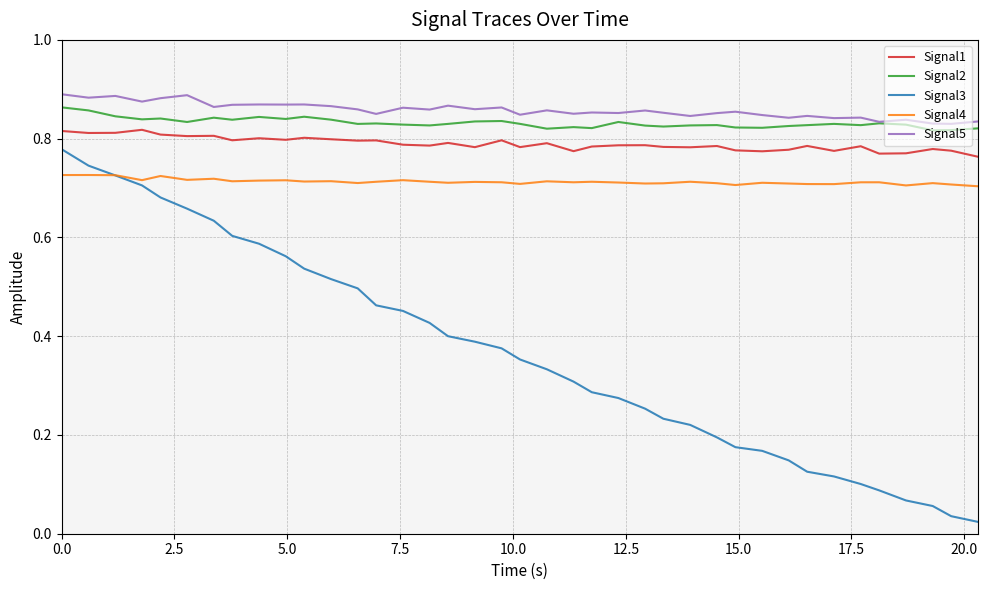

True or false: Signal2 and Signal3 intersect in this chart.

False